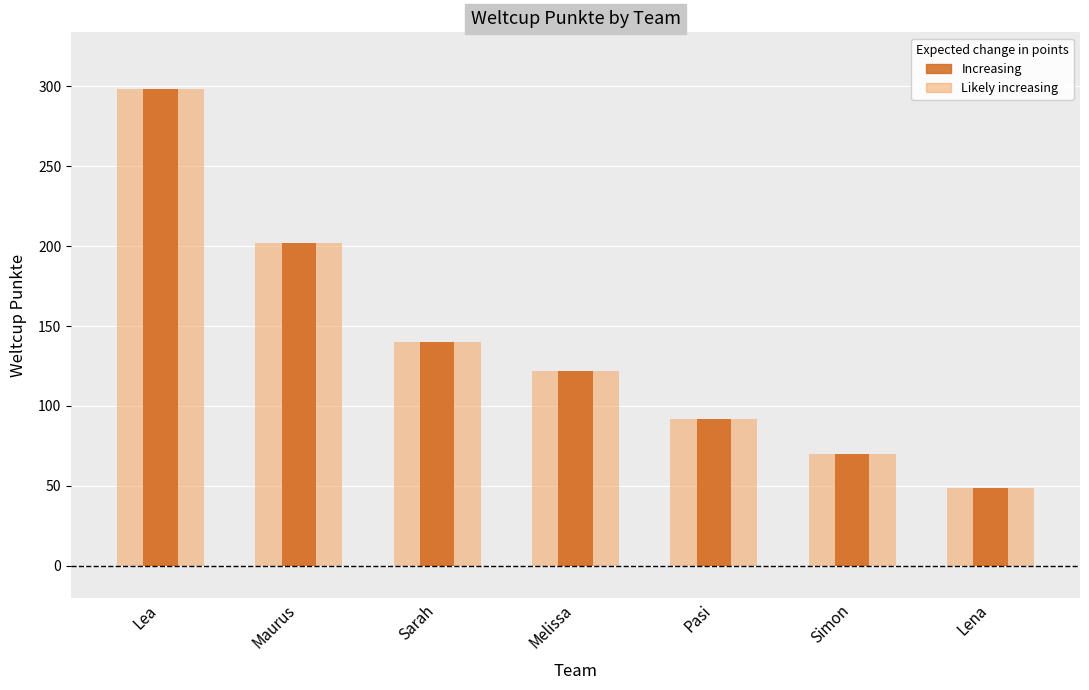

Is it true that Weltcup Punkte equals 202 at Maurus?

True